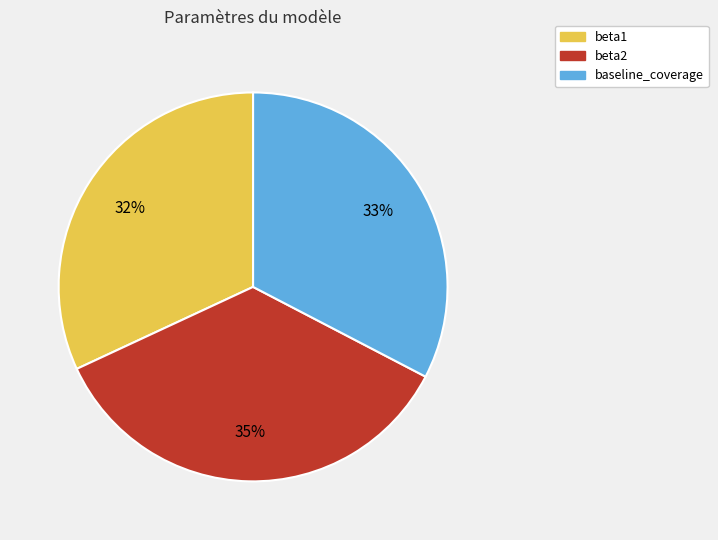

How many slices are in this pie chart?

3